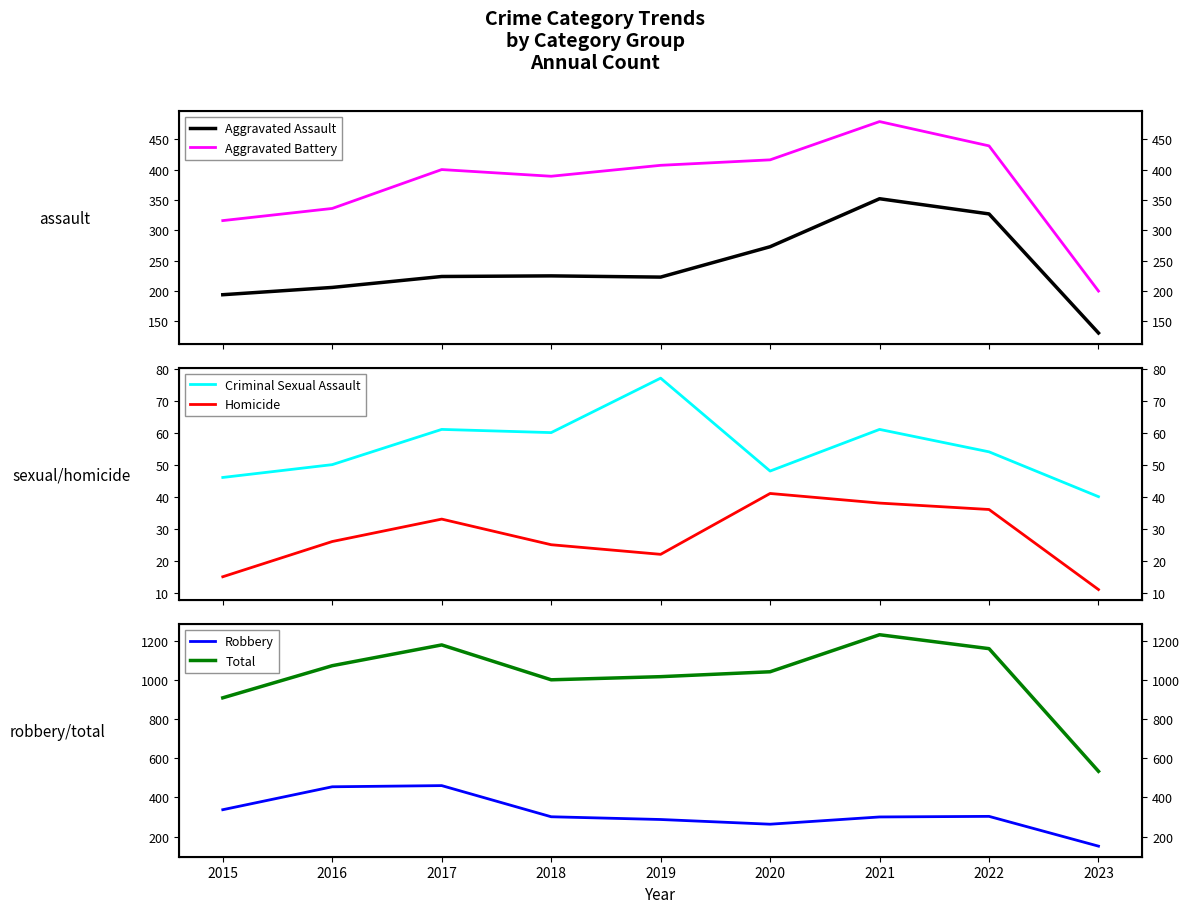

At which category is the sum across all series the highest?

2021